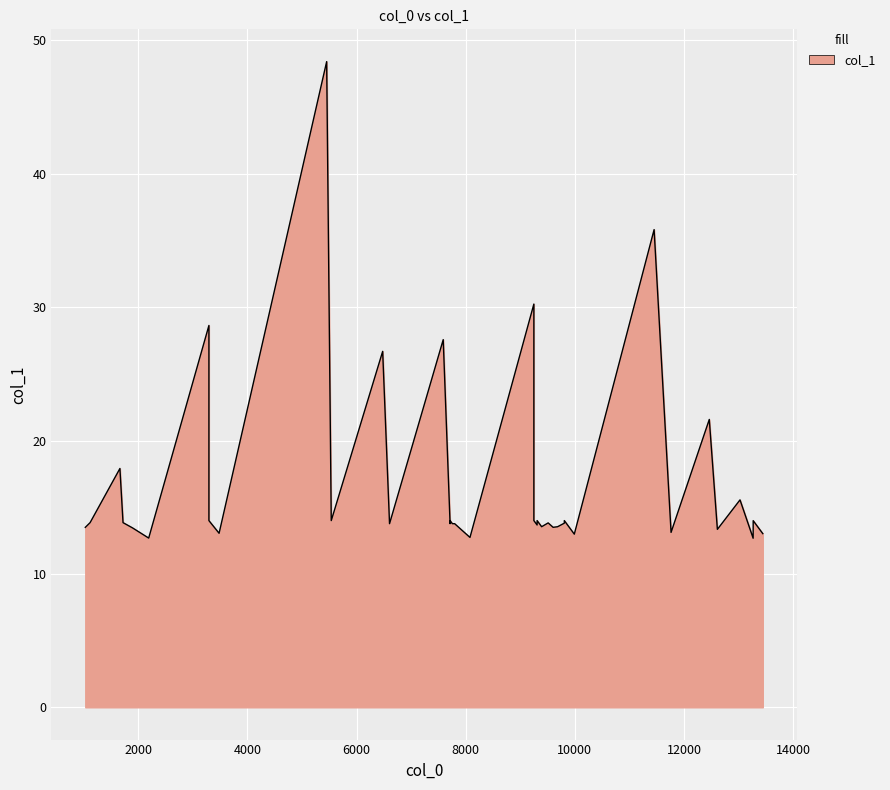

What is the difference between the values at 3309.52 and 5536.09?

0.1